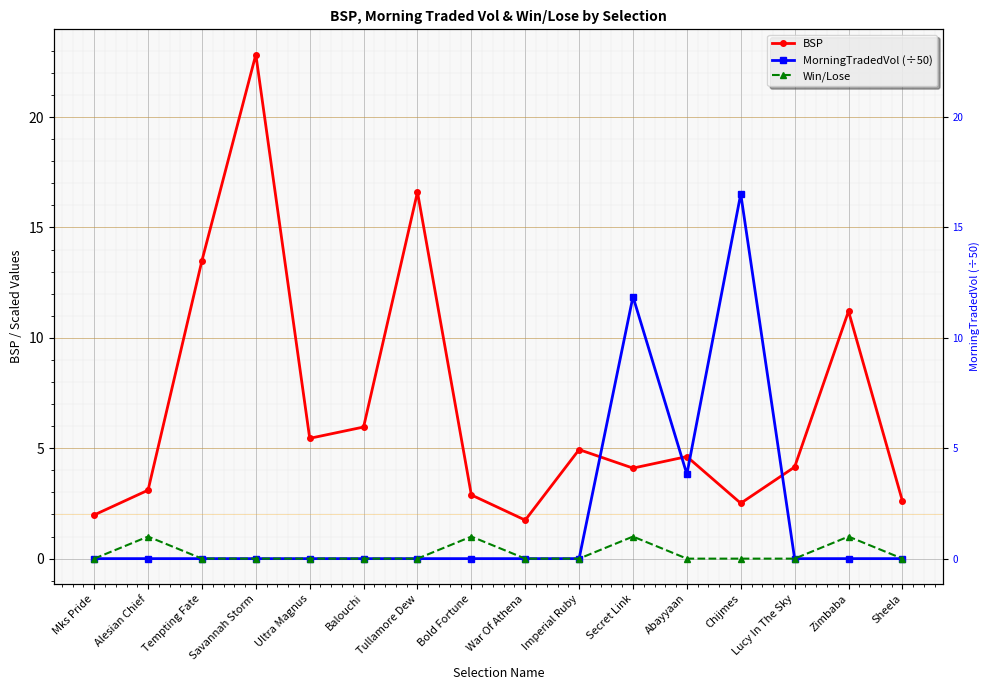

What is the greatest value displayed?

22.8